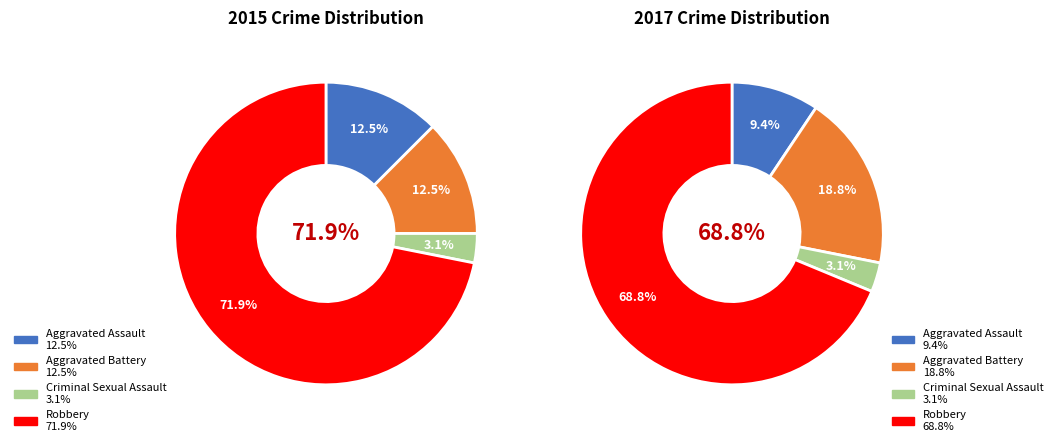

What is the largest slice in the pie chart?

Robbery